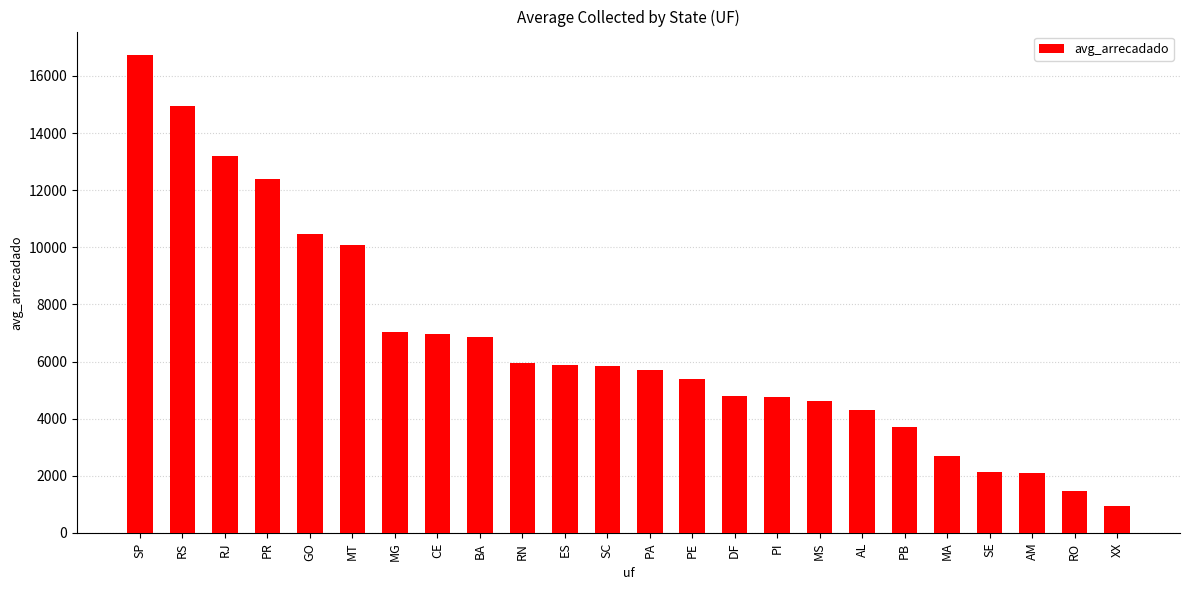

At which label is the value closest to 8839?

MT